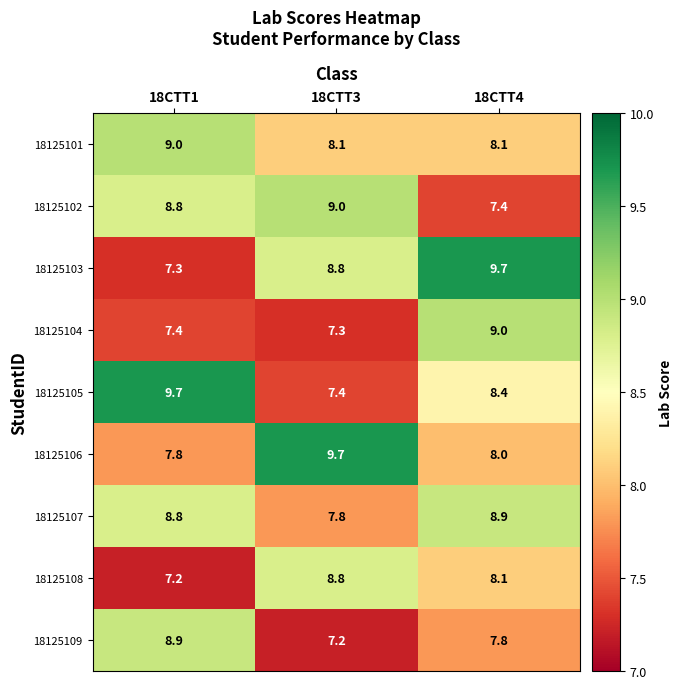

At which category is the sum across all series the highest?

18CTT4